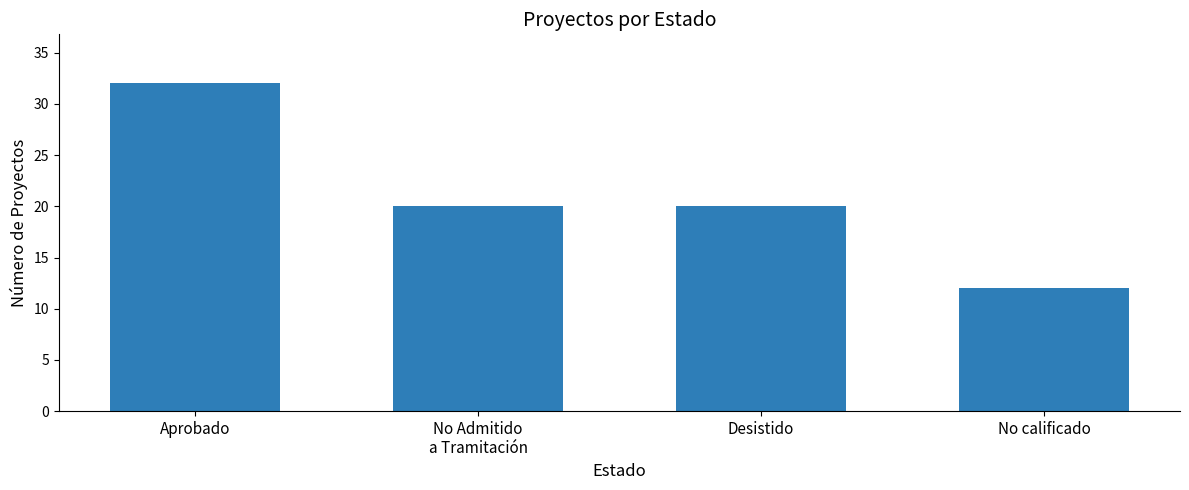

Does the chart contain any negative values?

No